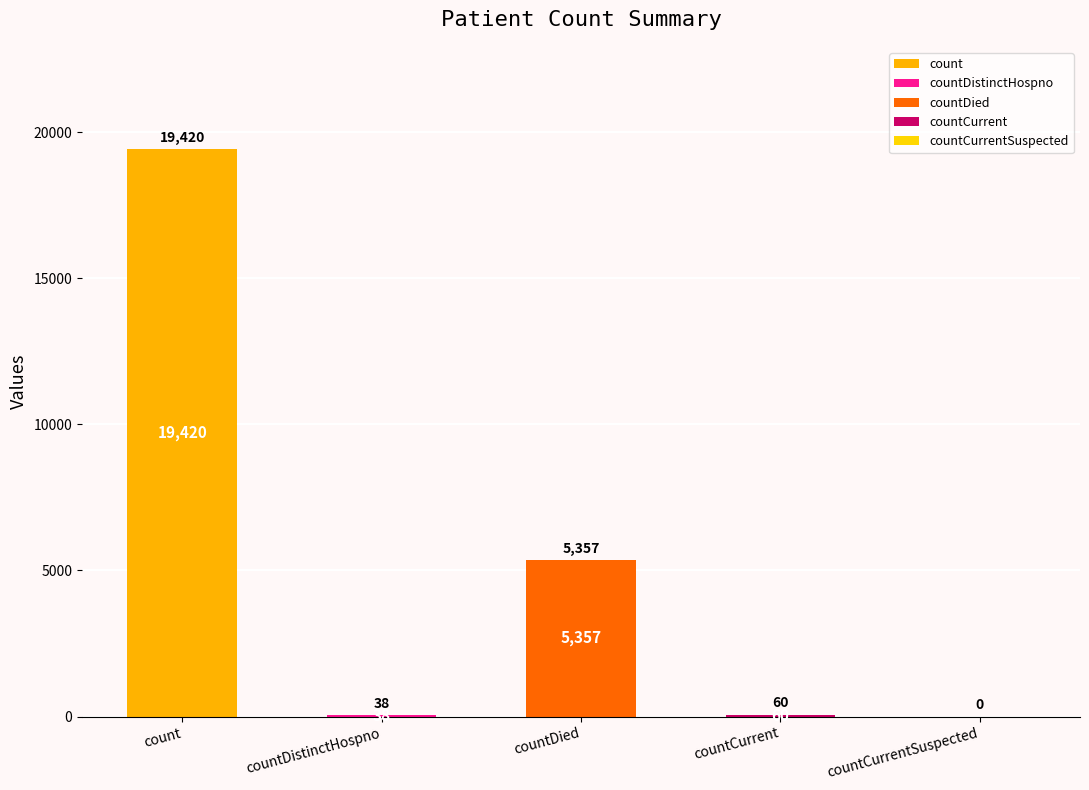

What is the sum of all values?

24875